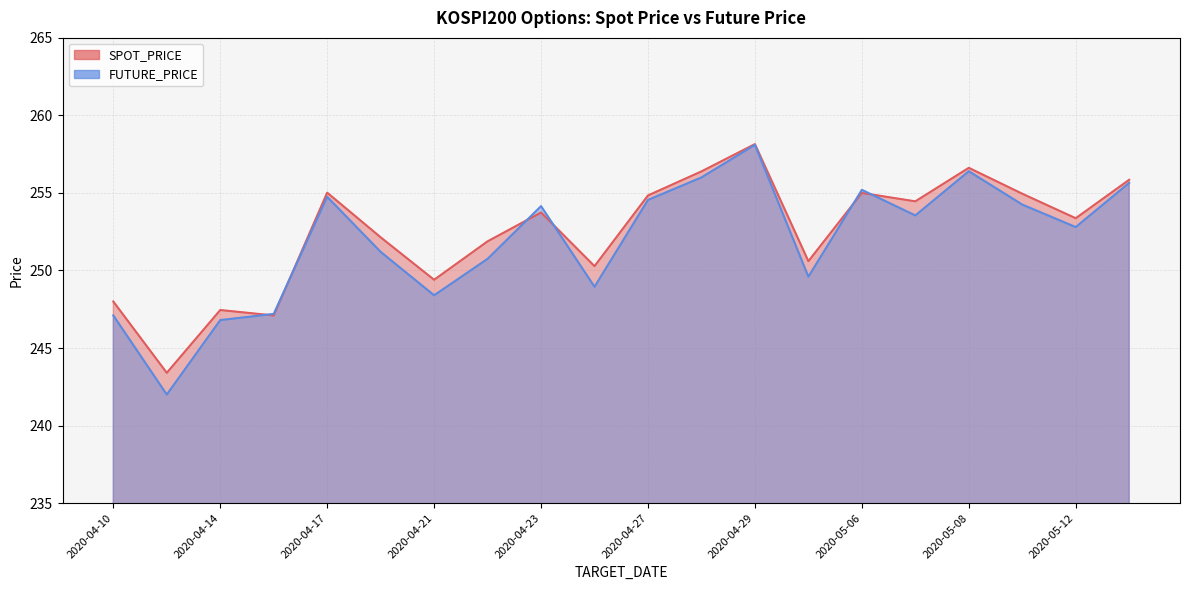

How many lines are shown in the chart?

2